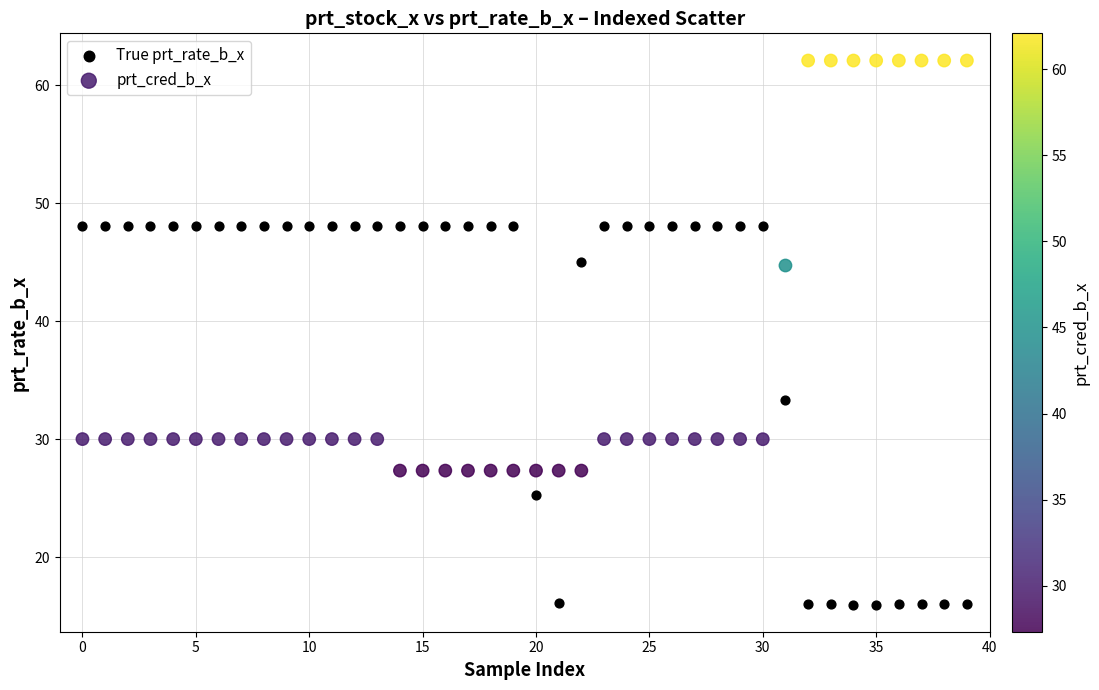

Which series contains the lowest Y value?

True prt_rate_b_x